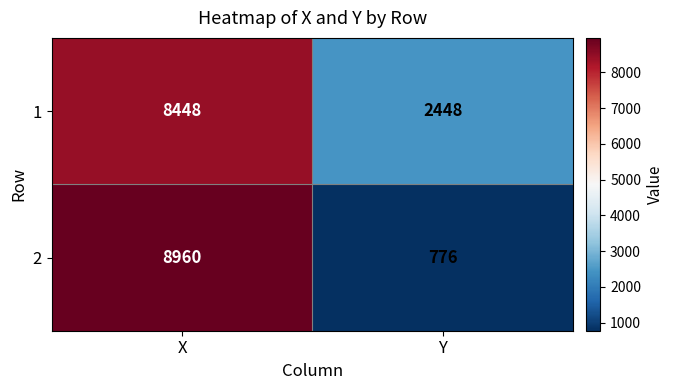

What is the sum of all 1 values?

10896